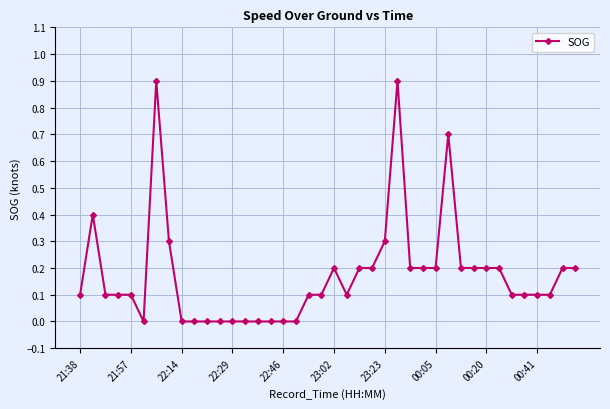

What is the sum of all values?

7.0